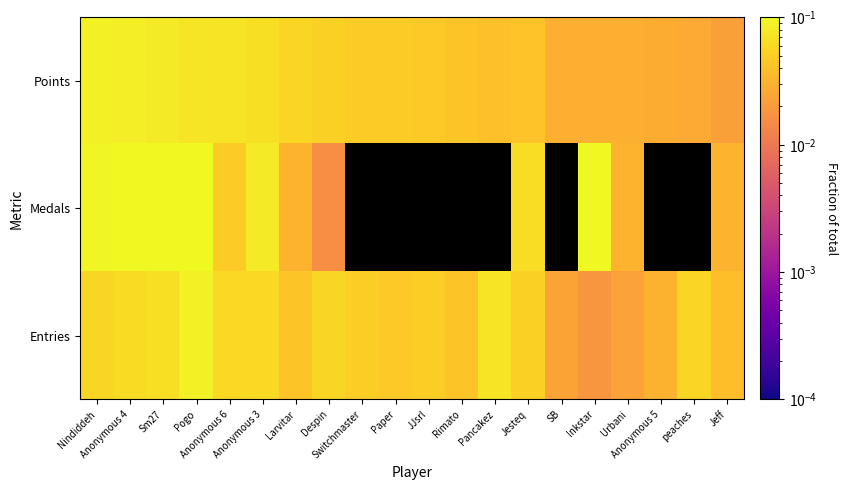

Read the Points value at Anonymous 4.

0.1